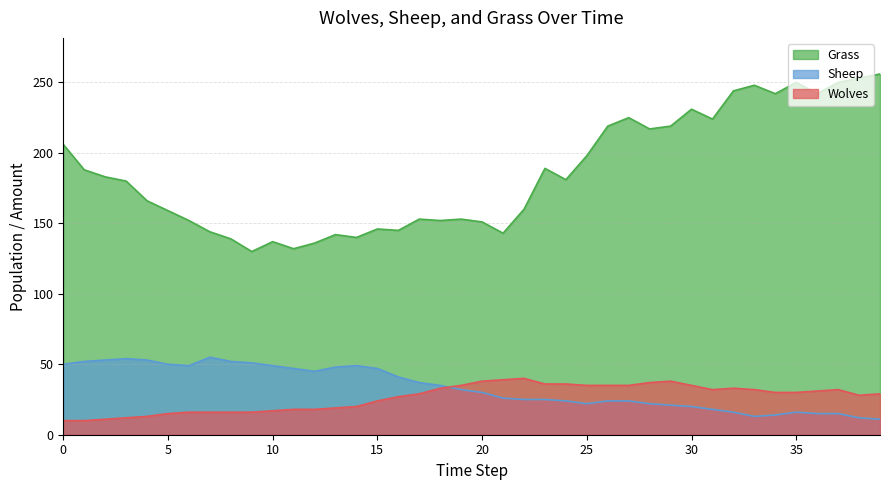

Rank the series at 19 from highest to lowest value.

Grass, Wolves, Sheep